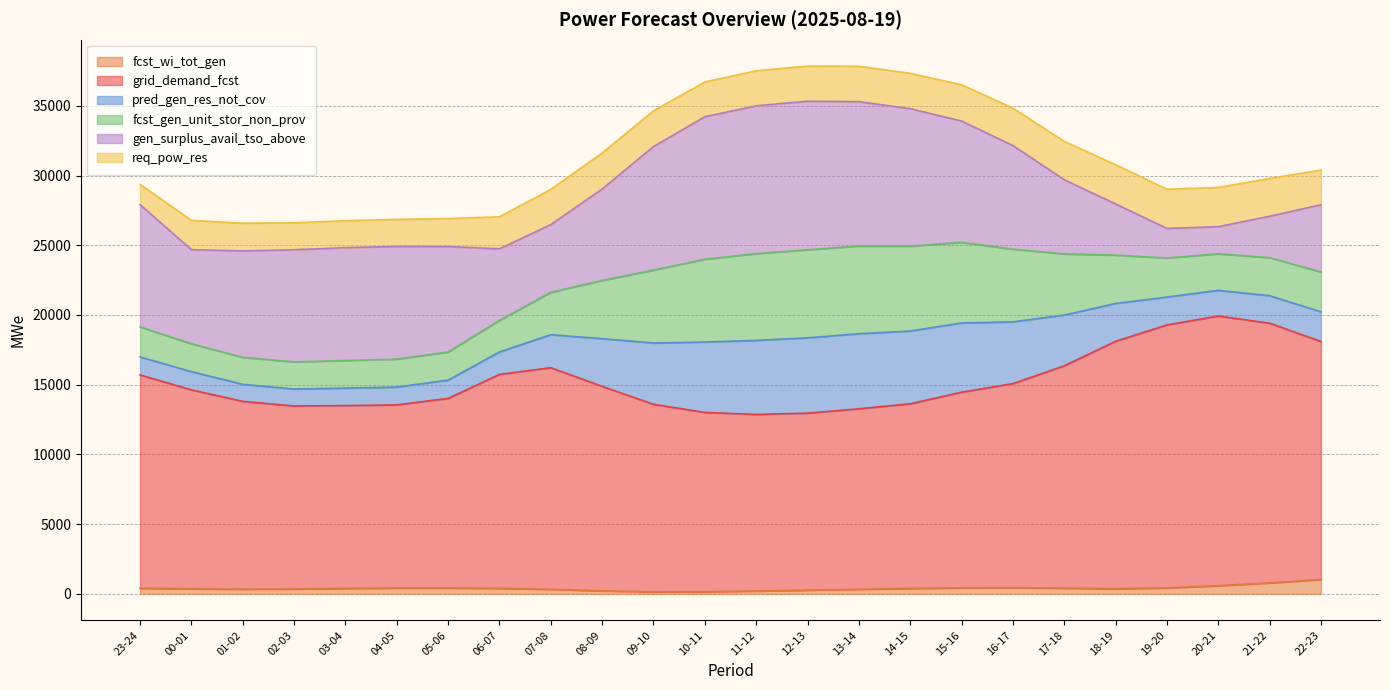

What is the total value across all series at 10-11?

36706